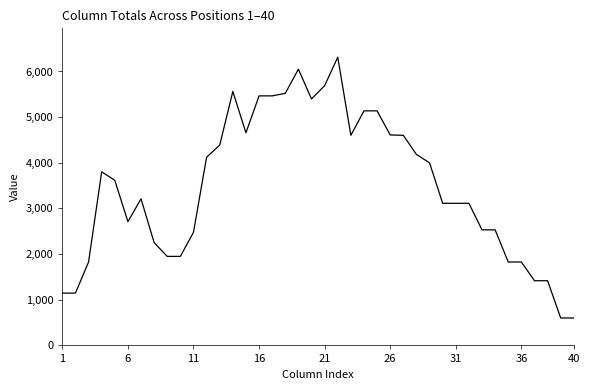

What is the difference between the maximum and minimum values?

5713